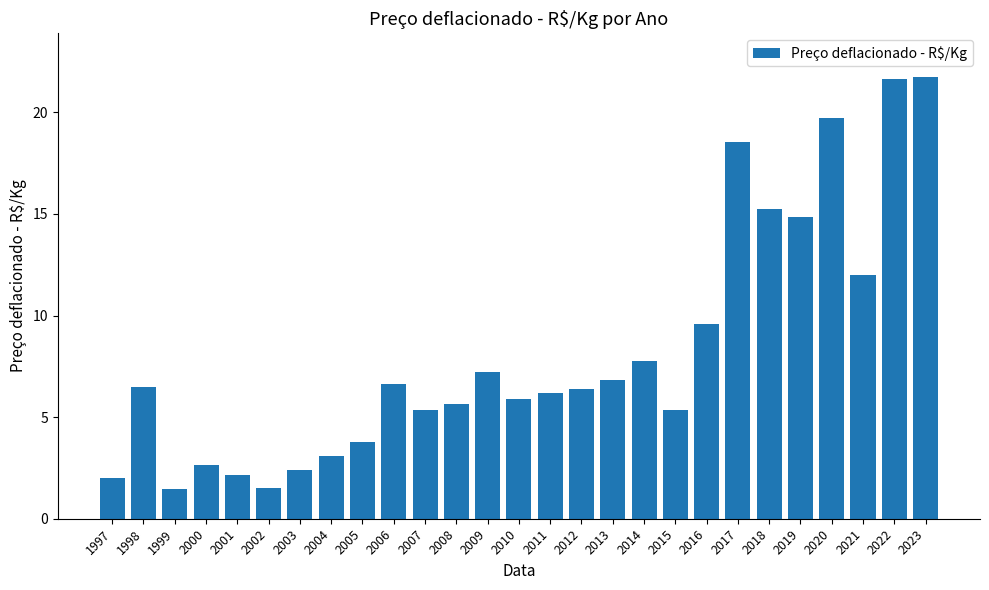

What is the ratio of the value at 2020 to the value at 2023?

0.9